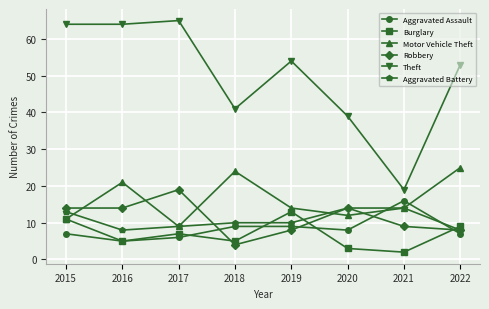

At which label does Aggravated Assault first exceed 8?

2018